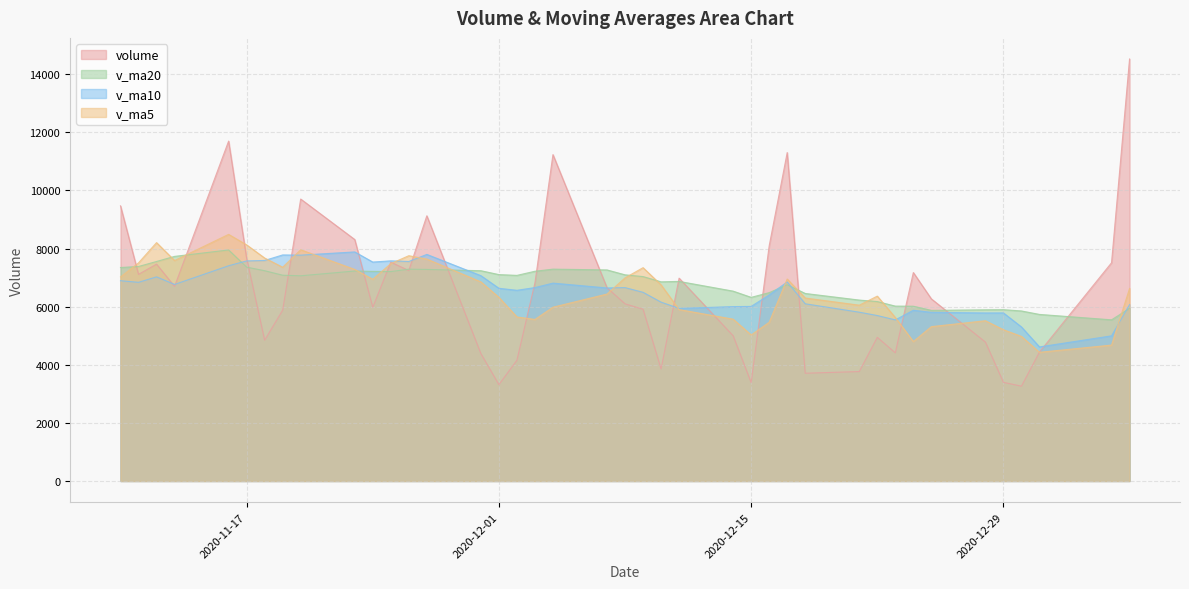

Which series has the widest spread of values?

volume